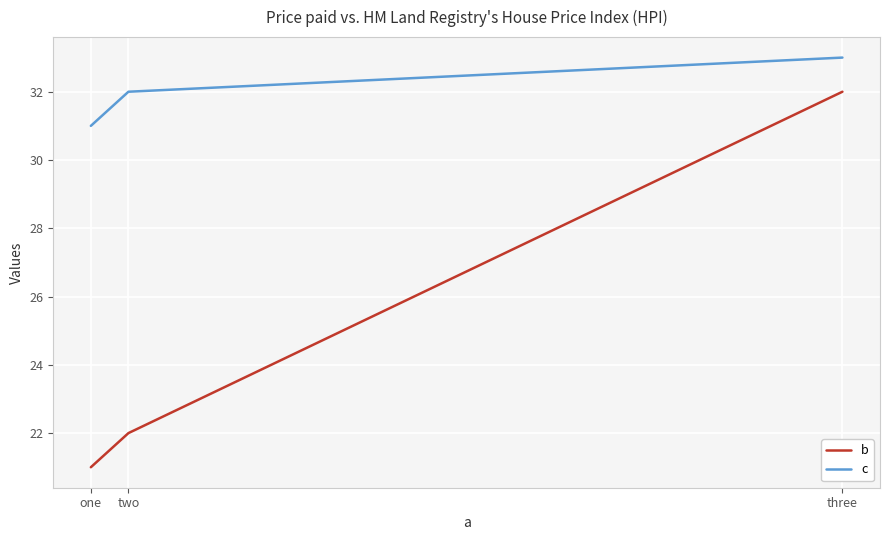

Reading left to right, transcribe all the data shown in this chart.

b: 21	22	32
c: 31	32	33